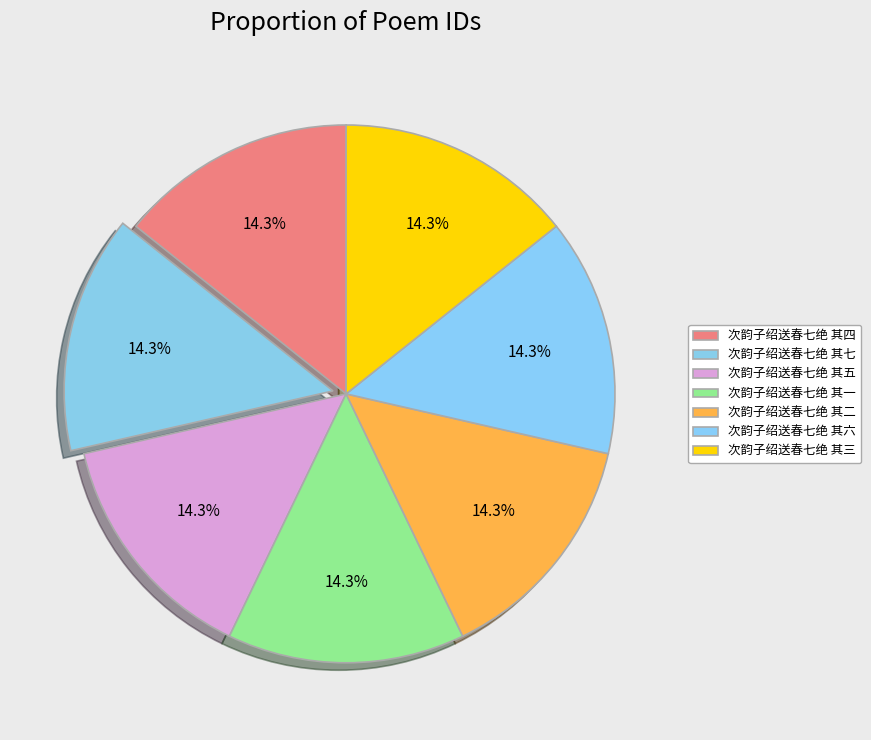

True or false: 次韵子绍送春七绝 其五 accounts for 14% of the total.

True